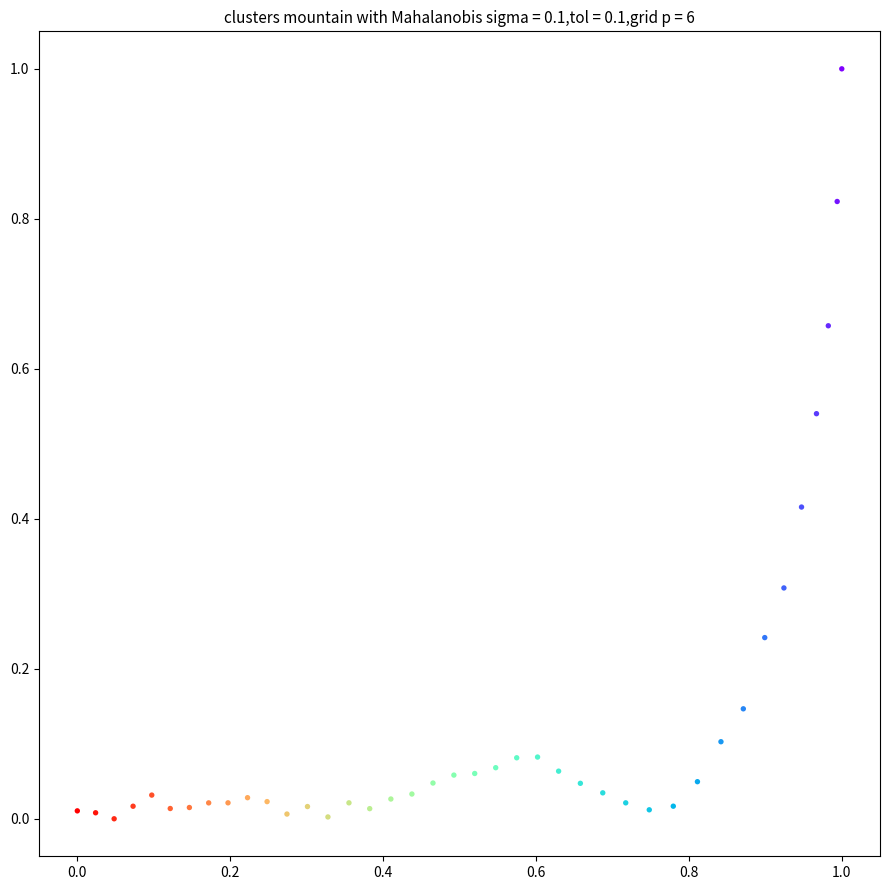

What is the range of Y values (max minus min)?

1.0